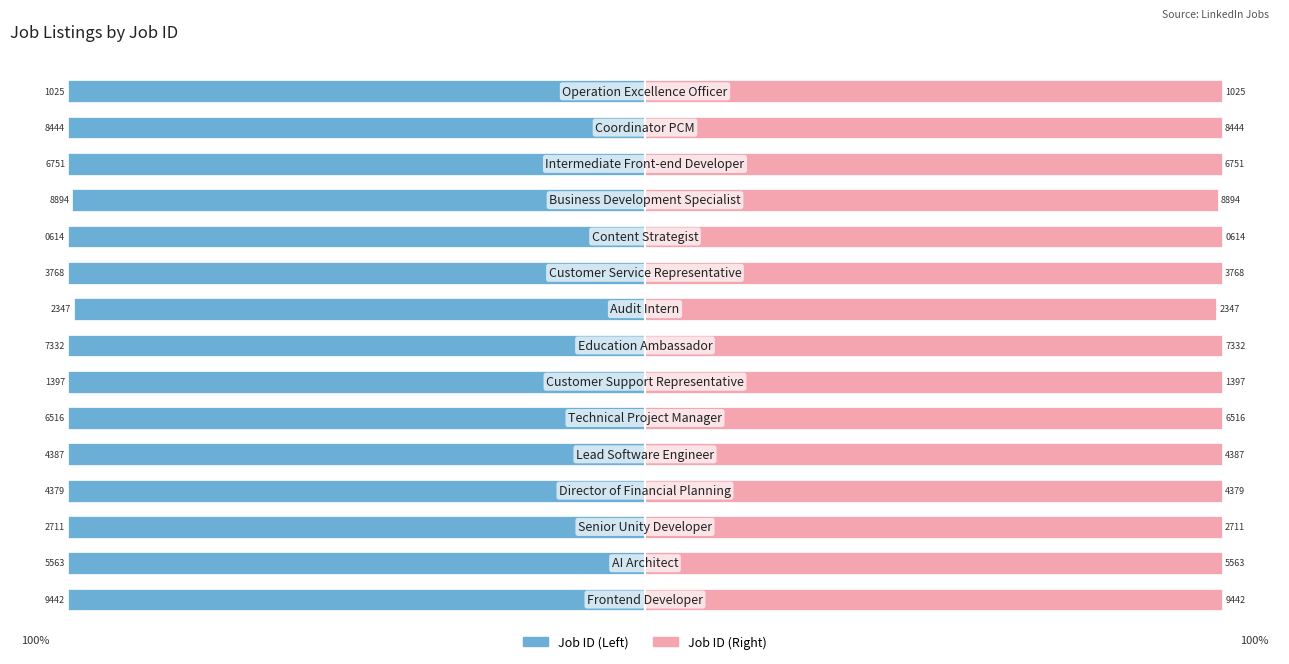

At 14, list the series in order from smallest to largest.

Job ID (Left), Job ID (Right)